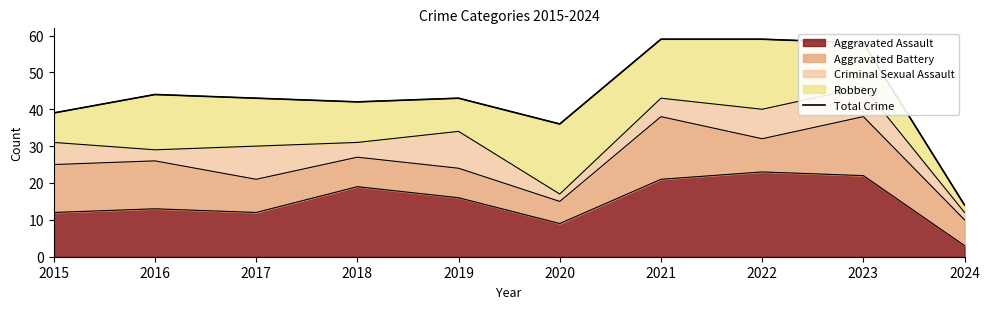

Reading right to left, extract all data points from this chart.

14	58	59	59	36	43	42	43	44	39